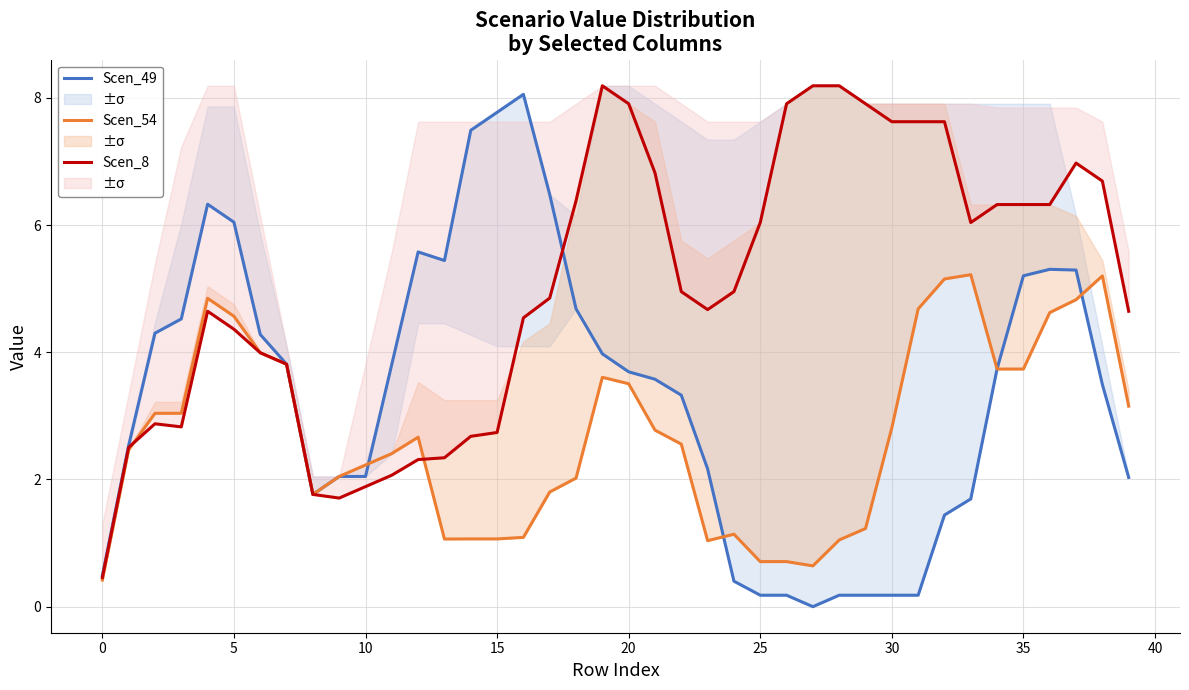

What is the label of the 38th point from the left?

37